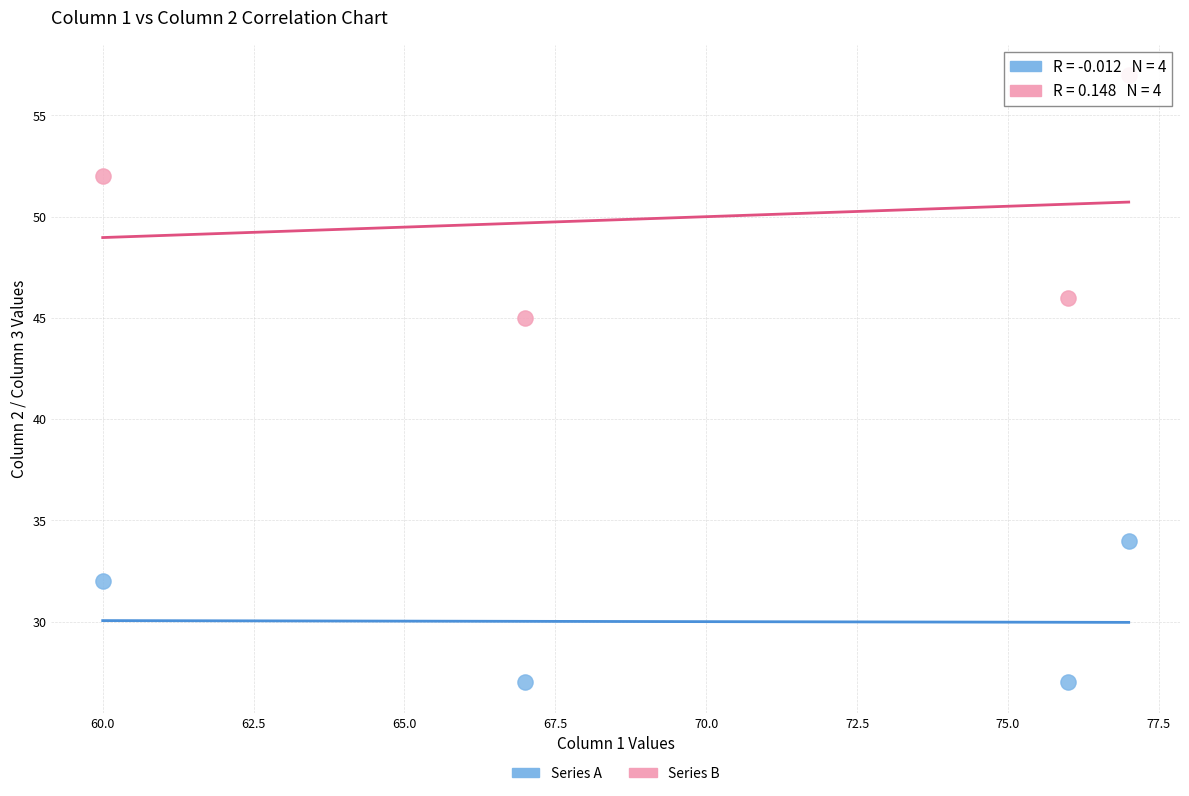

Across all data points, what is the range of Y values (max minus min)?

30